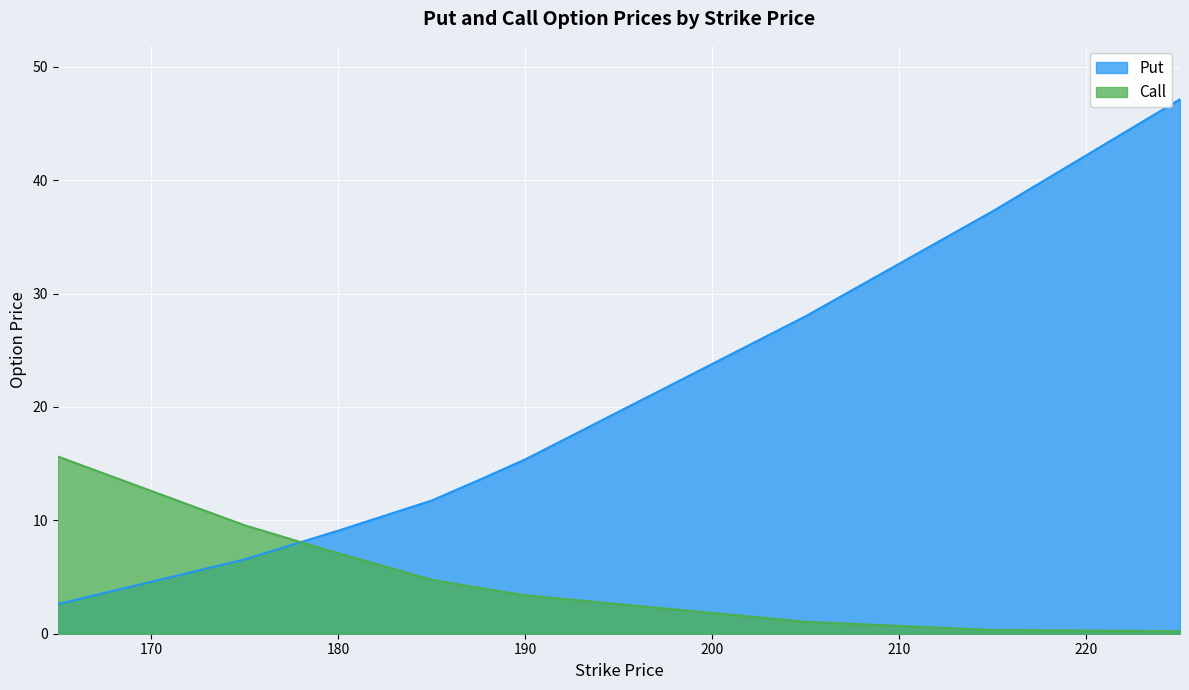

At 170, list the series in order from largest to smallest.

Call, Put